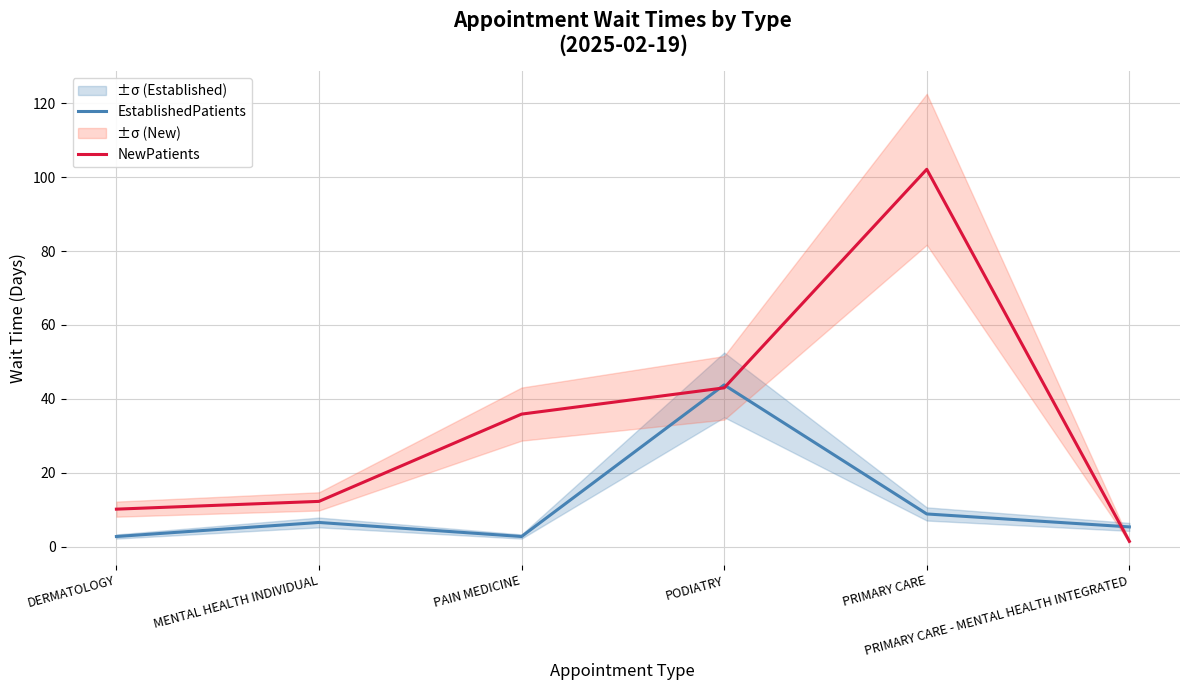

What is the label of the 3rd point from the right?

PODIATRY